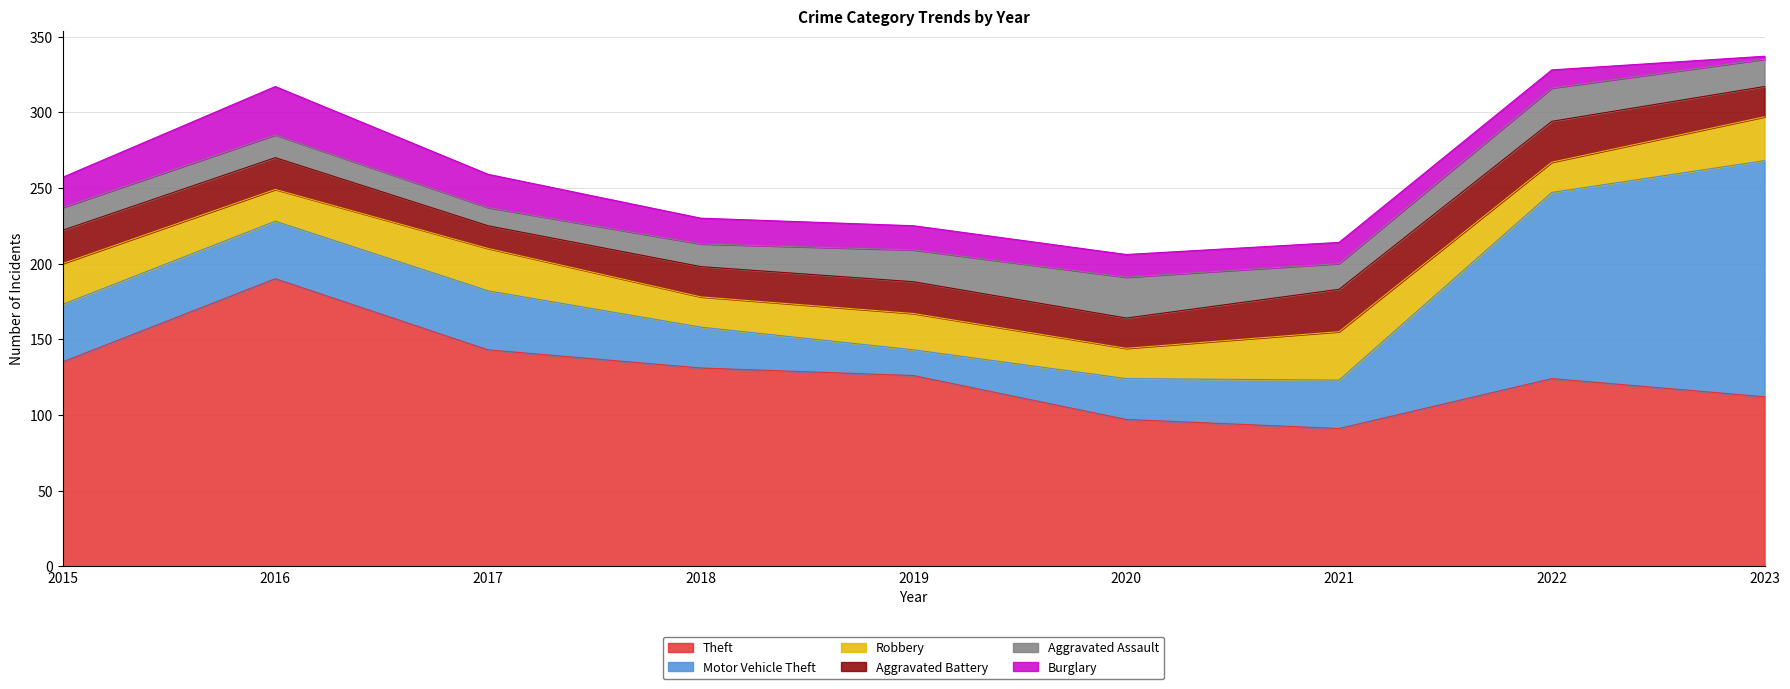

True or false: Motor Vehicle Theft has more than 1 interior local peaks.

False